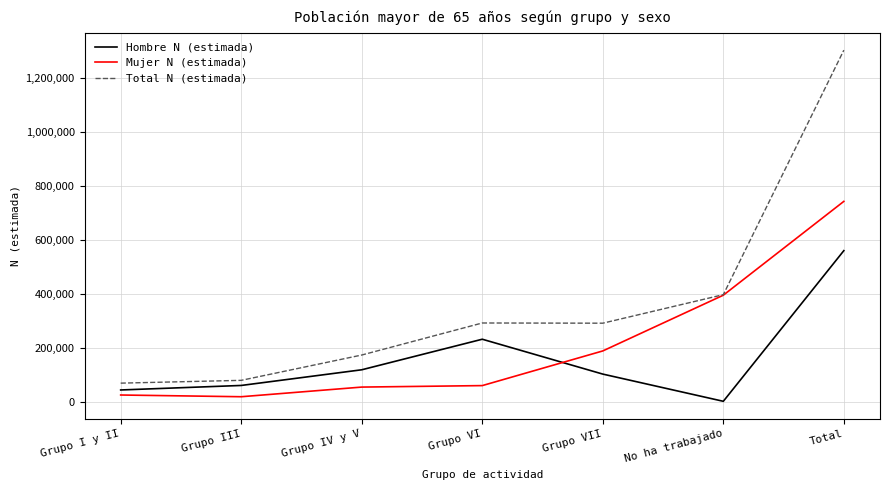

Which series changed the most between Grupo III and Grupo IV y V?

Total N (estimada)